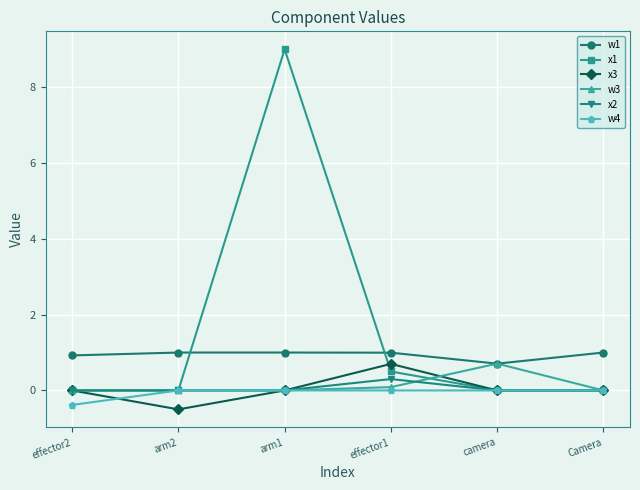

What value does the x3 series have at arm2?

-0.5